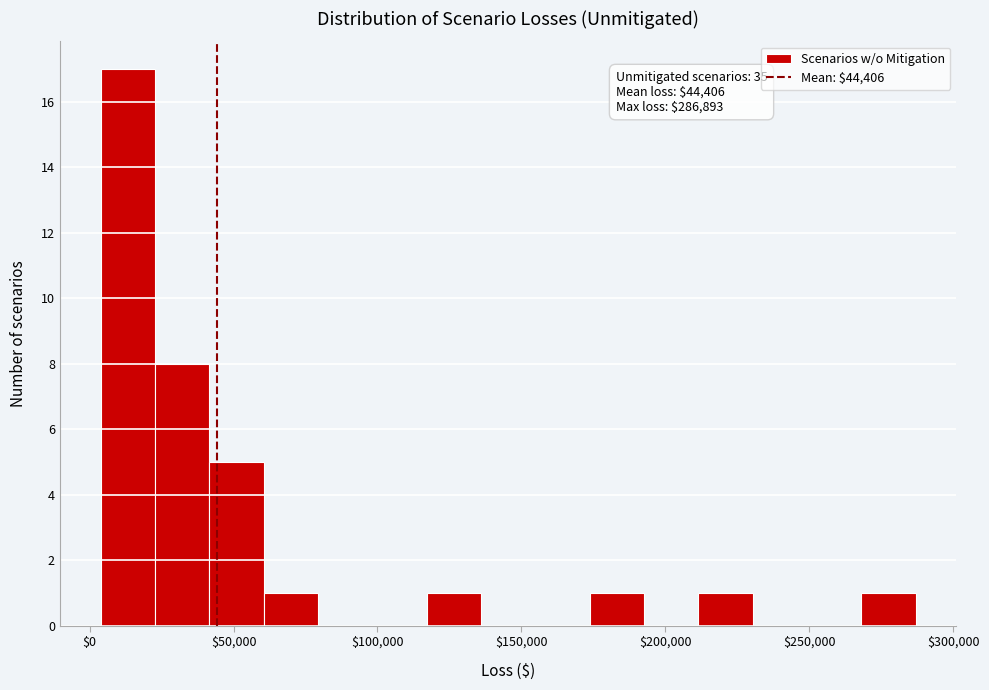

Read against the x-axis, roughly where is the centre of the tallest bar?

15000